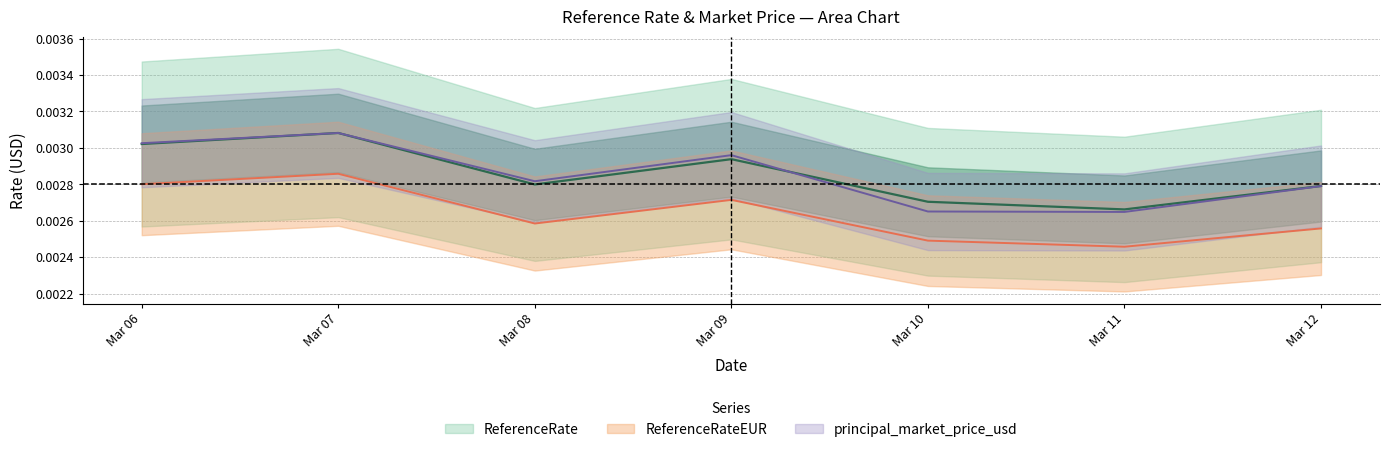

True or false: ReferenceRateEUR has a value of 0.0 at 2025-03-07.

True